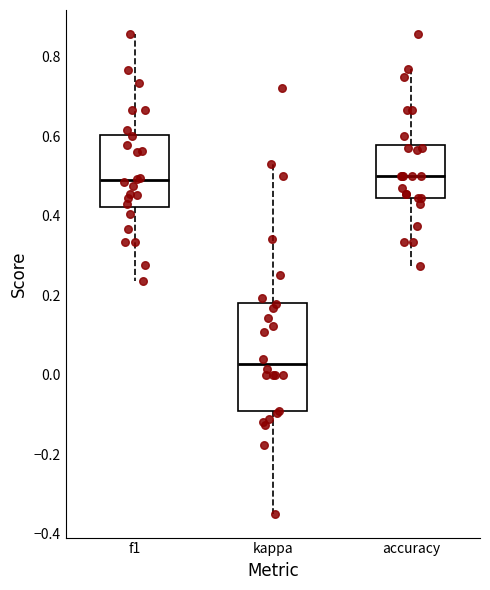

Where does the upper whisker of the box for kappa end on the y-axis? The values are not printed on the chart, so give them approximately, as read against the axis.

0.54